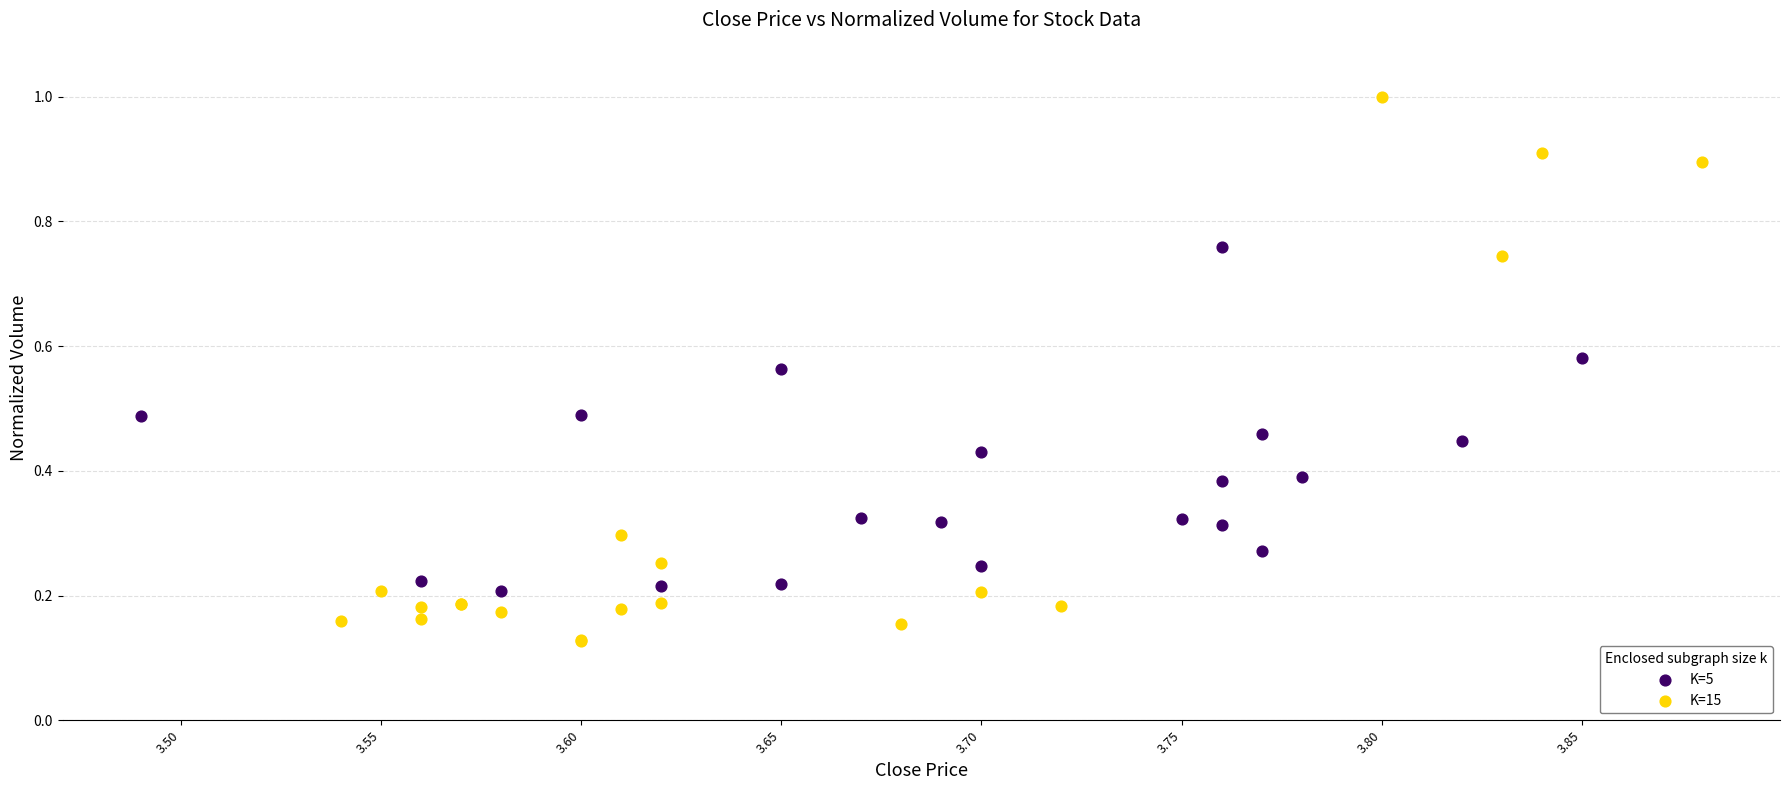

What are all the series names shown in the legend?

K=5, K=15